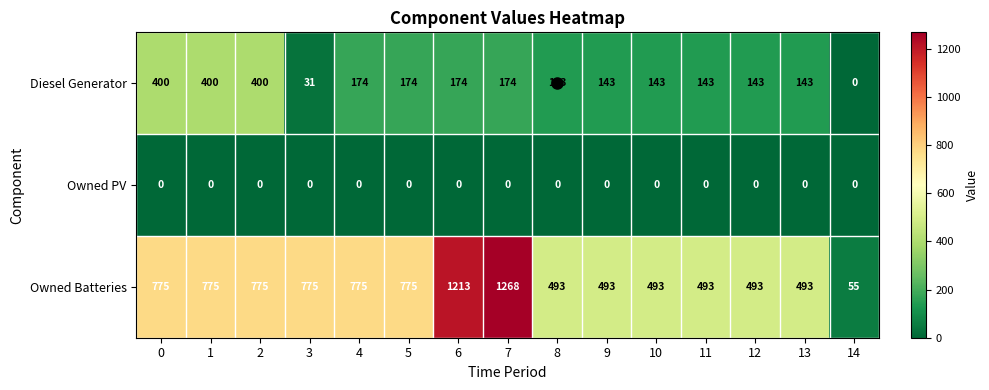

What is the approximate value of Diesel Generator at 3, to the nearest 10?

30